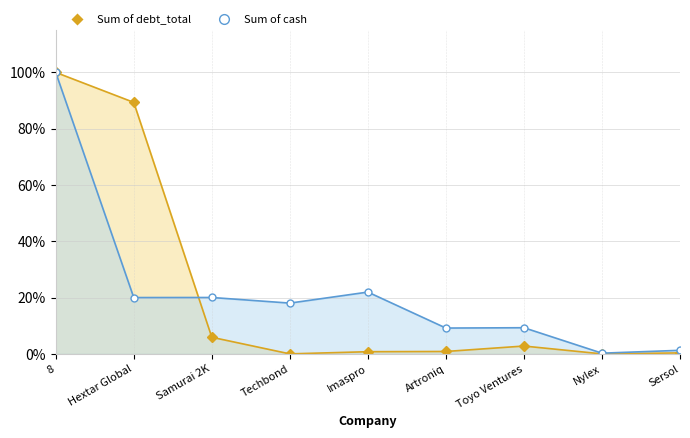

What is the difference between the cash values at Hextar Global and Techbond?

2.0